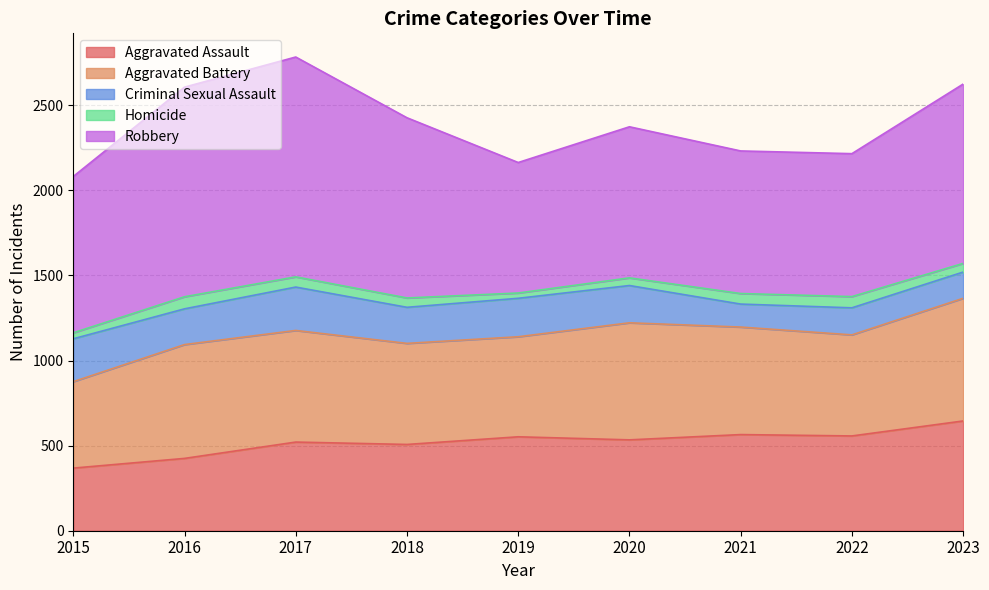

List the labels in order of Aggravated Assault value, largest first.

2023, 2021, 2022, 2019, 2020, 2017, 2018, 2016, 2015